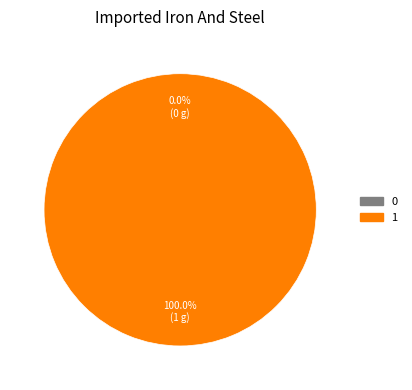

Does 1 account for over 50% of the chart?

Yes